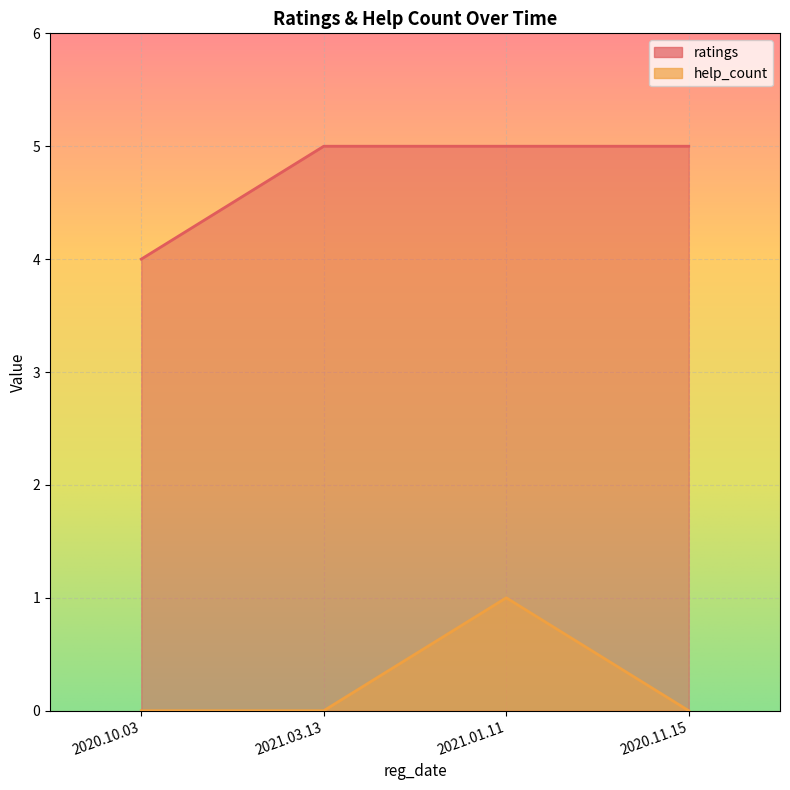

How many data points does each series have?

4